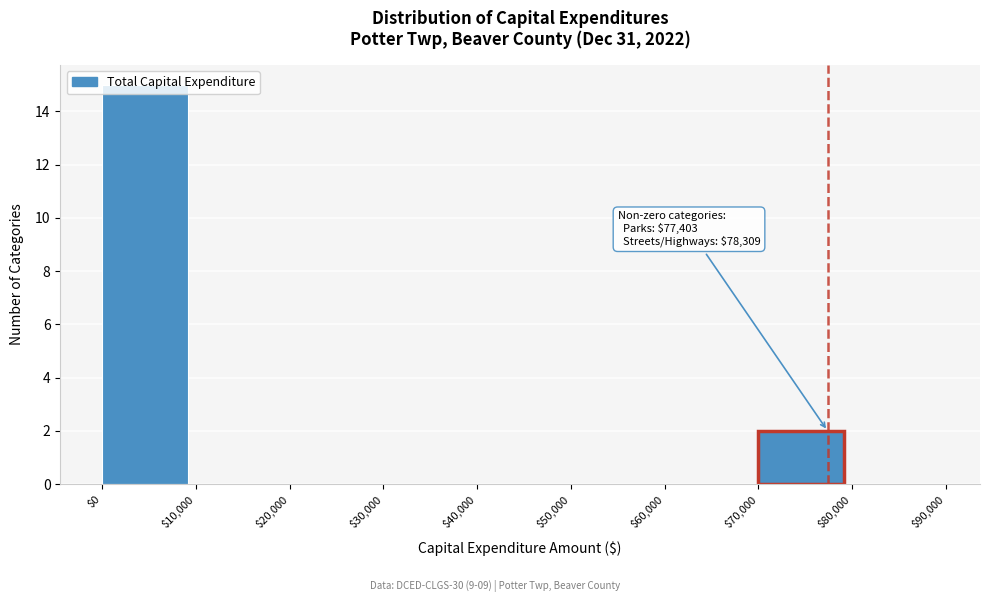

Which range on the x-axis has the tallest bar?

$0 to $10,000